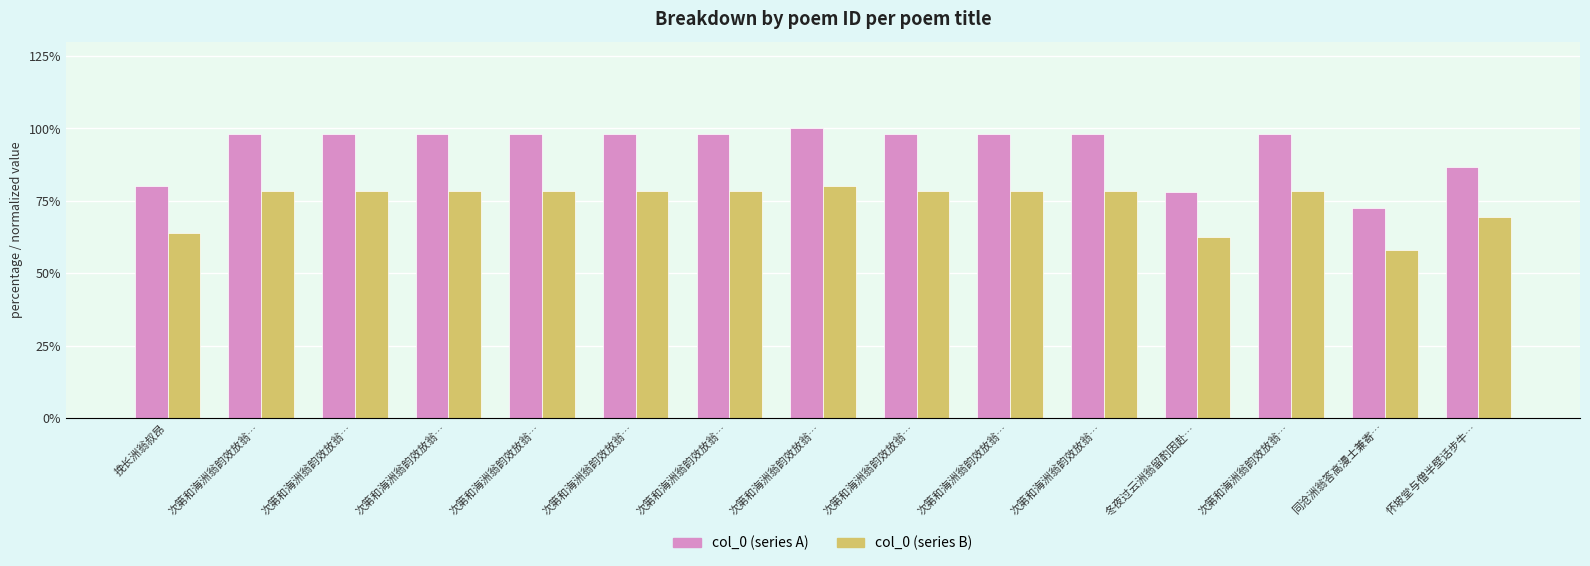

How many data points in col_0 (series A) are less than 98?

4